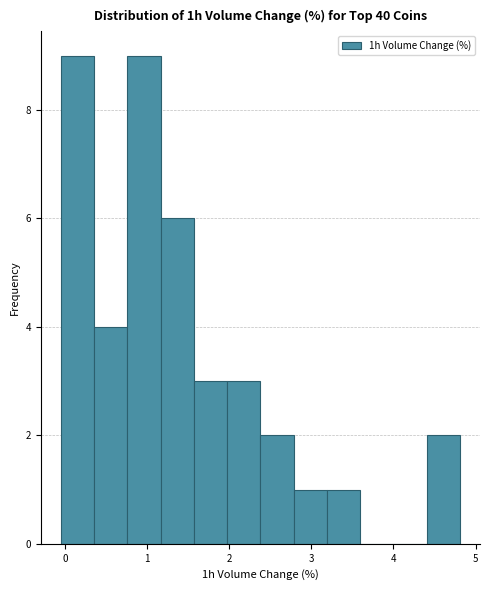

Reading left to right, transcribe this chart: for each bar, give the range it covers on the x-axis and its height. Neither the bar edges nor the heights are printed on the chart, so give them approximately, as read against the axes.

0.0 to 0.4: 9
0.4 to 0.8: 4
0.8 to 1.2: 9
1.2 to 1.6: 6
1.6 to 2.0: 3
2.0 to 2.4: 3
2.4 to 2.8: 2
2.8 to 3.2: 1
3.2 to 3.6: 1
3.6 to 4.0: 0
4.0 to 4.4: 0
4.4 to 4.8: 2